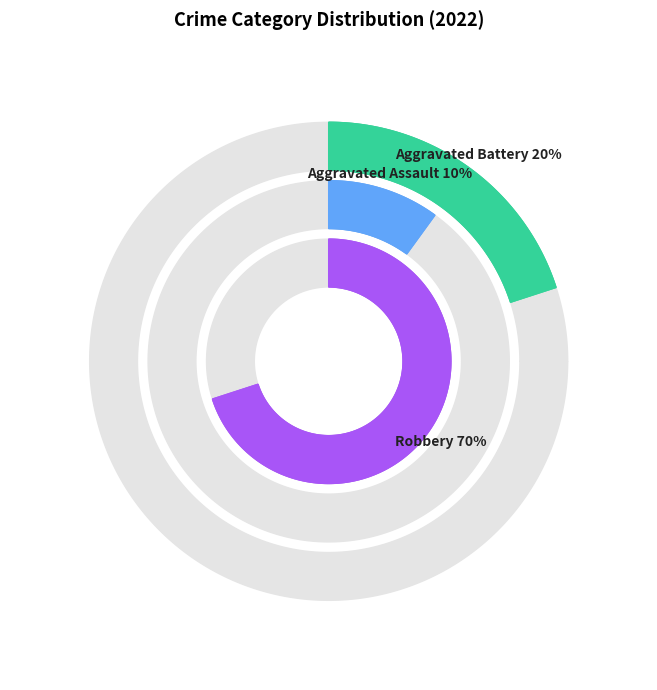

Which category has the biggest portion of the pie?

Robbery